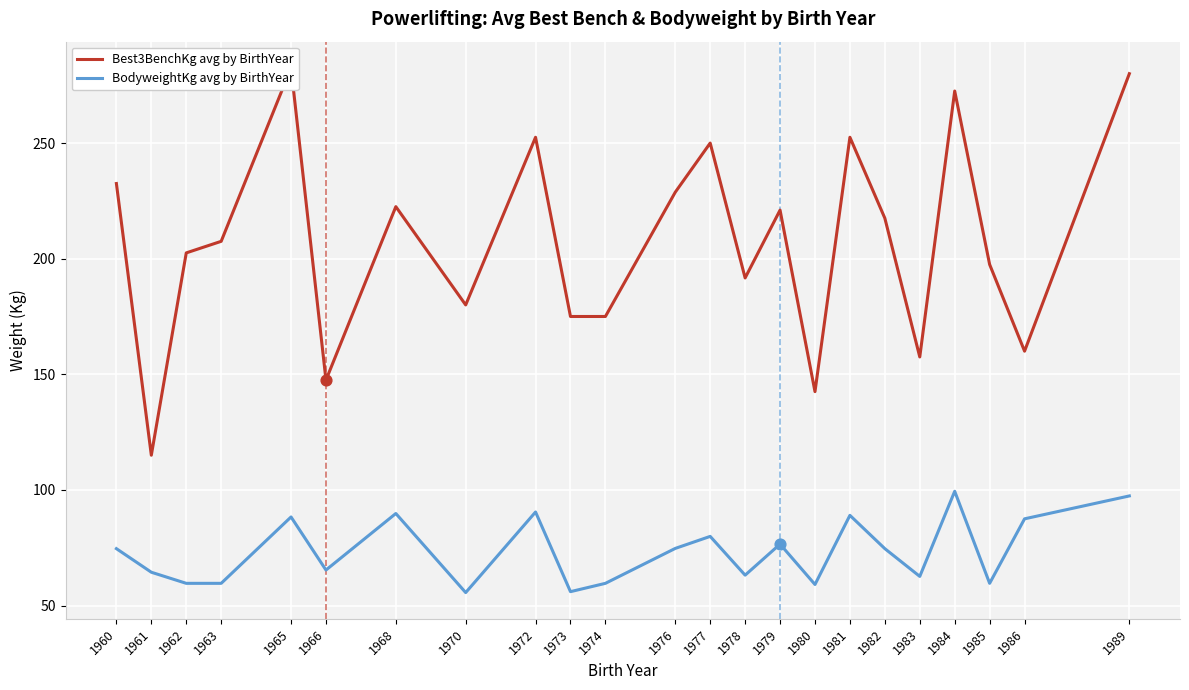

Which series has the largest Y range (max minus min)?

Best3BenchKg avg by BirthYear